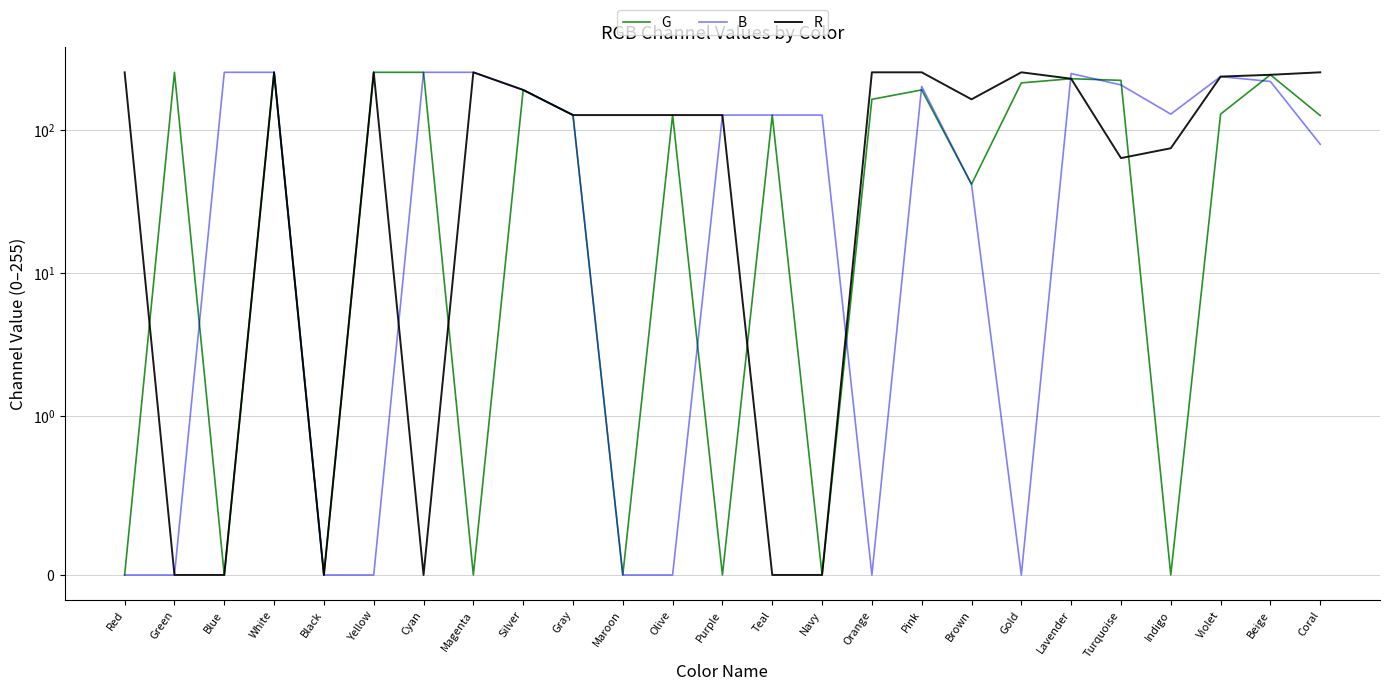

The B series shows 0 at Black. True or false?

True